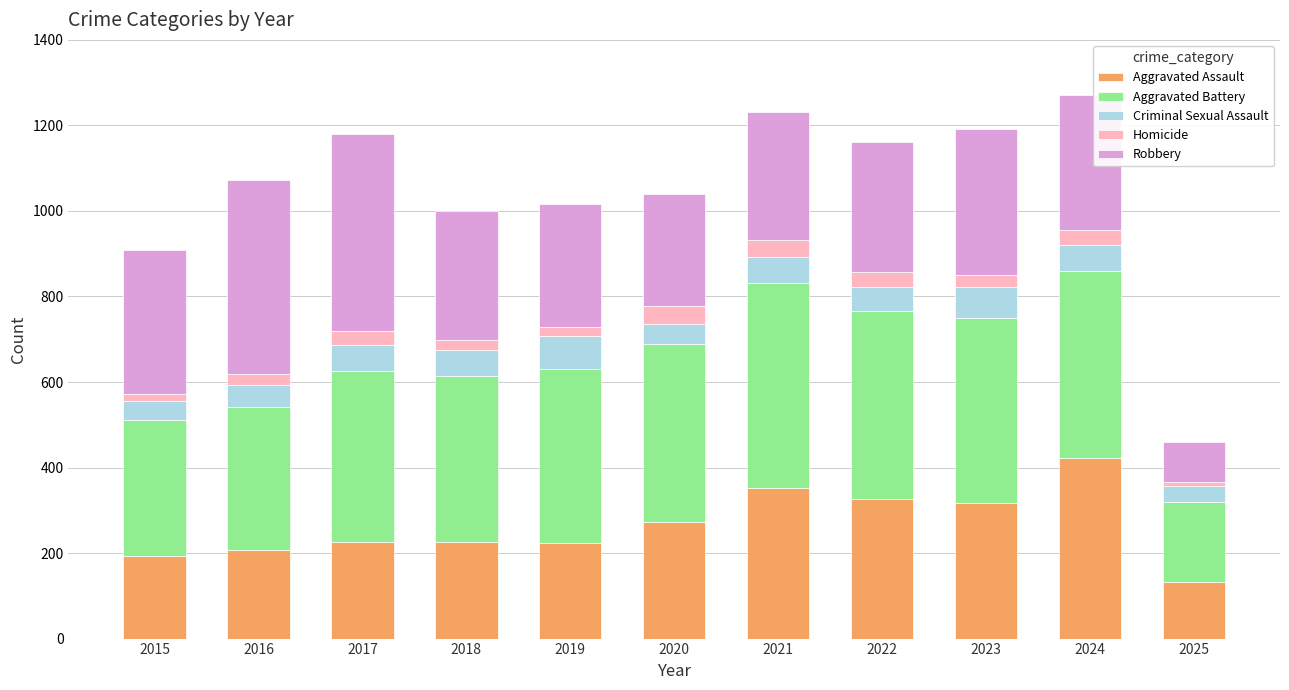

Count the number of data series in this chart.

5